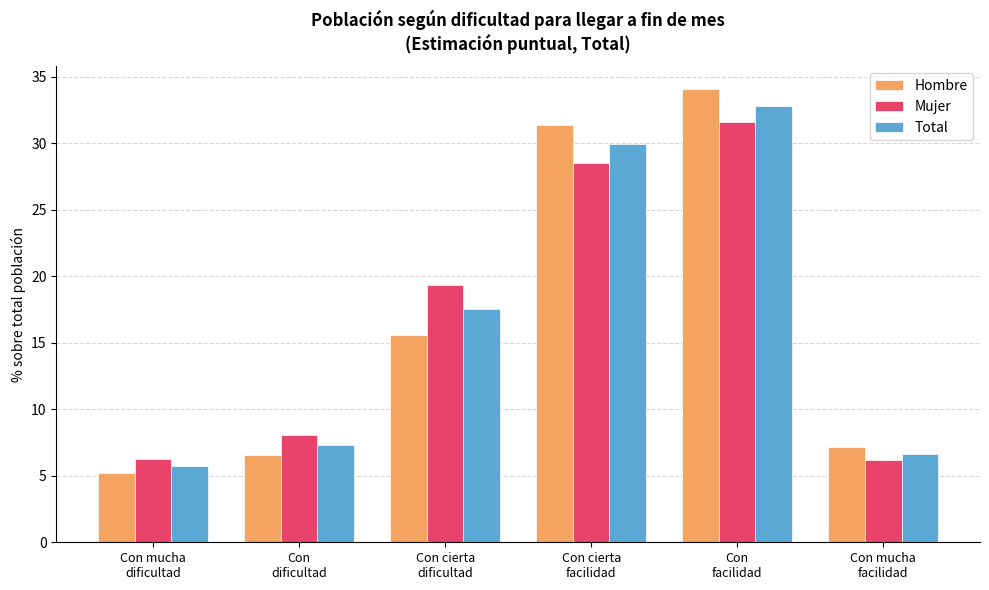

Which series has the largest range (max minus min)?

Hombre